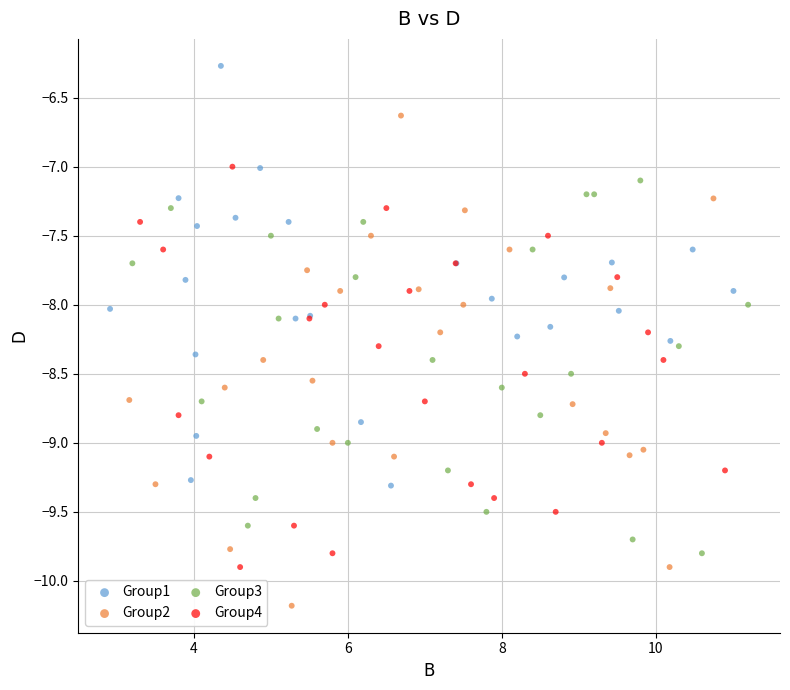

What are all the series names shown in the legend?

Group1, Group2, Group3, Group4